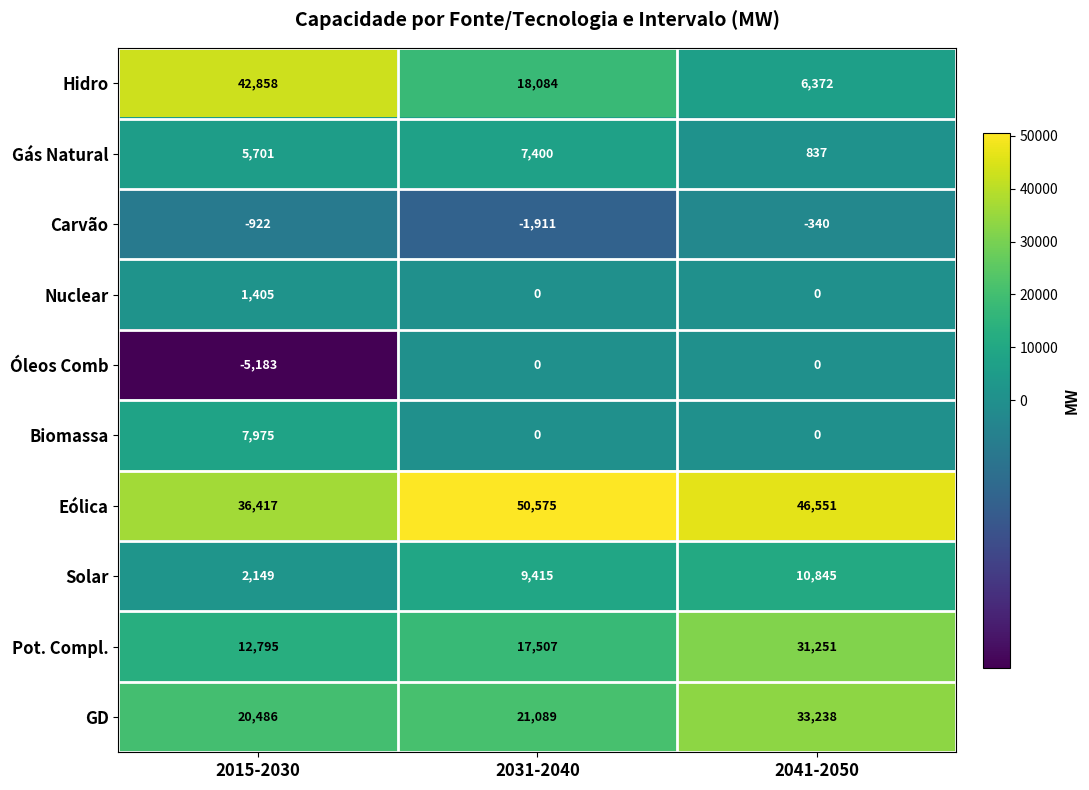

Which series has the largest total across all categories?

Eólica